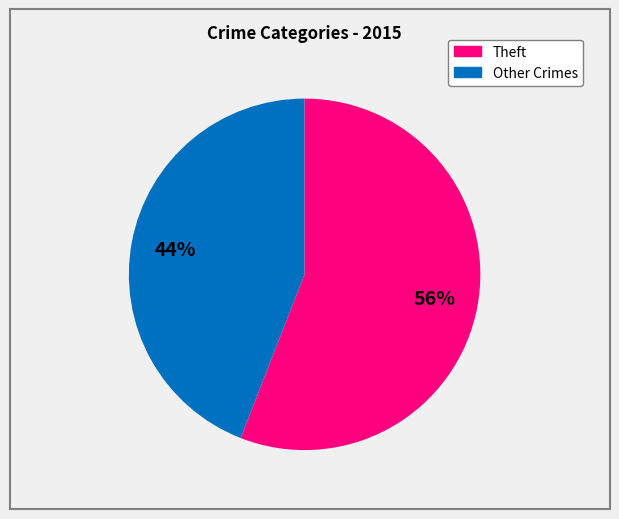

To the nearest percent, what is the average slice percentage?

50%